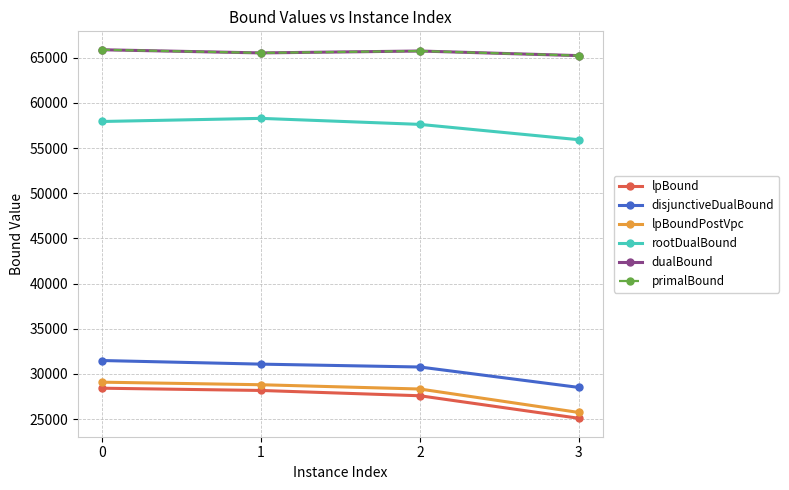

True or false: rootDualBound and disjunctiveDualBound cross at least once.

False